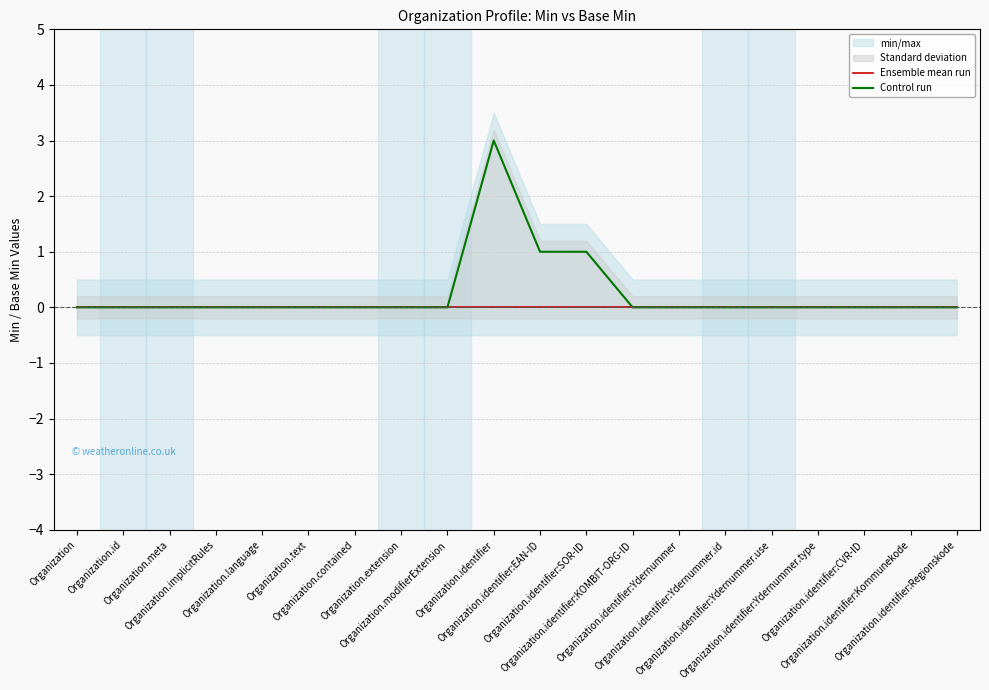

At Organization.meta, list the series in order from smallest to largest.

Ensemble mean run, Control run